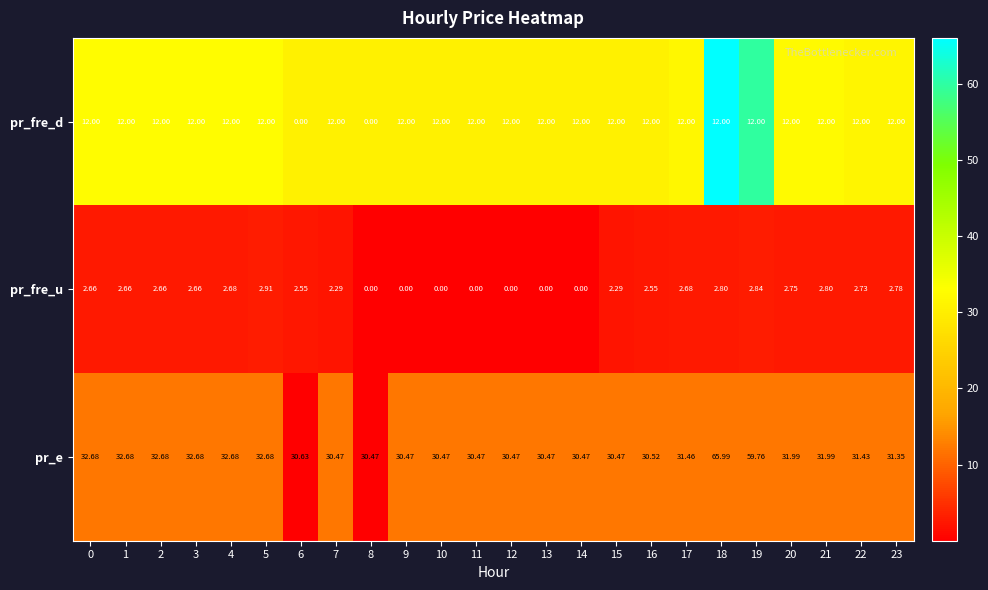

Rank the series by their maximum value, from highest to lowest.

pr_e, pr_fre_d, pr_fre_u